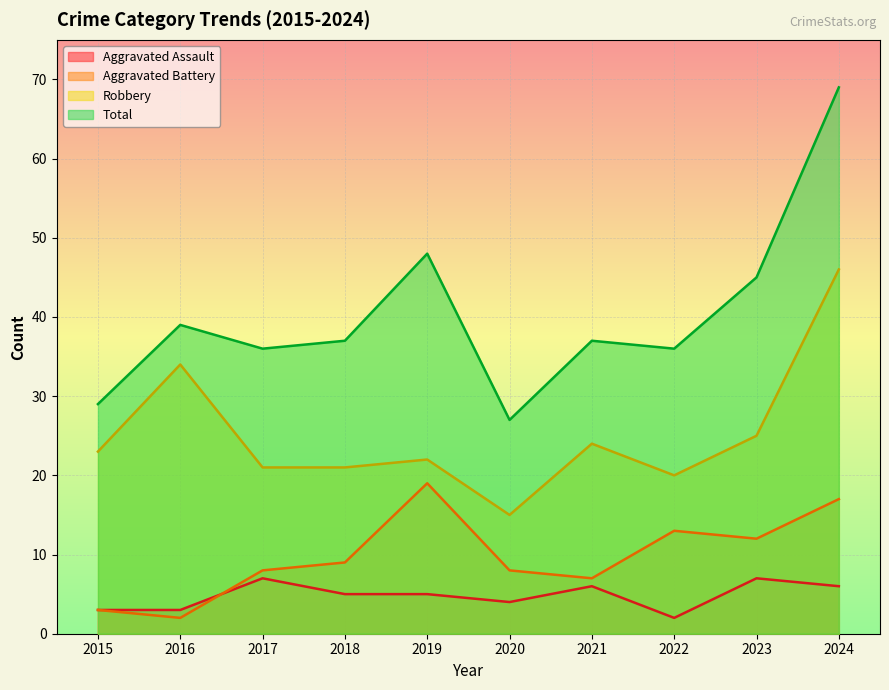

What is the minimum value shown in the chart?

2